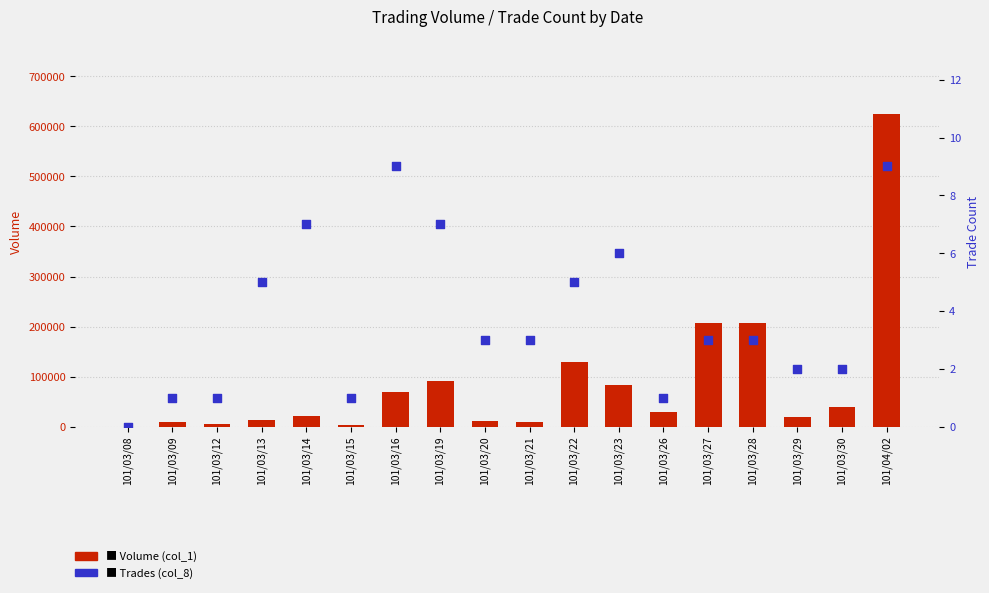

Which series has the largest Y range (max minus min)?

Volume (col_1)